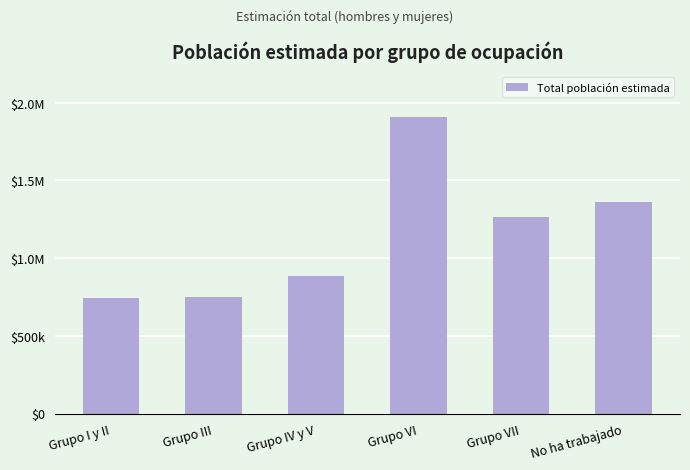

Between Grupo IV y V and Grupo I y II, which is larger?

Grupo IV y V